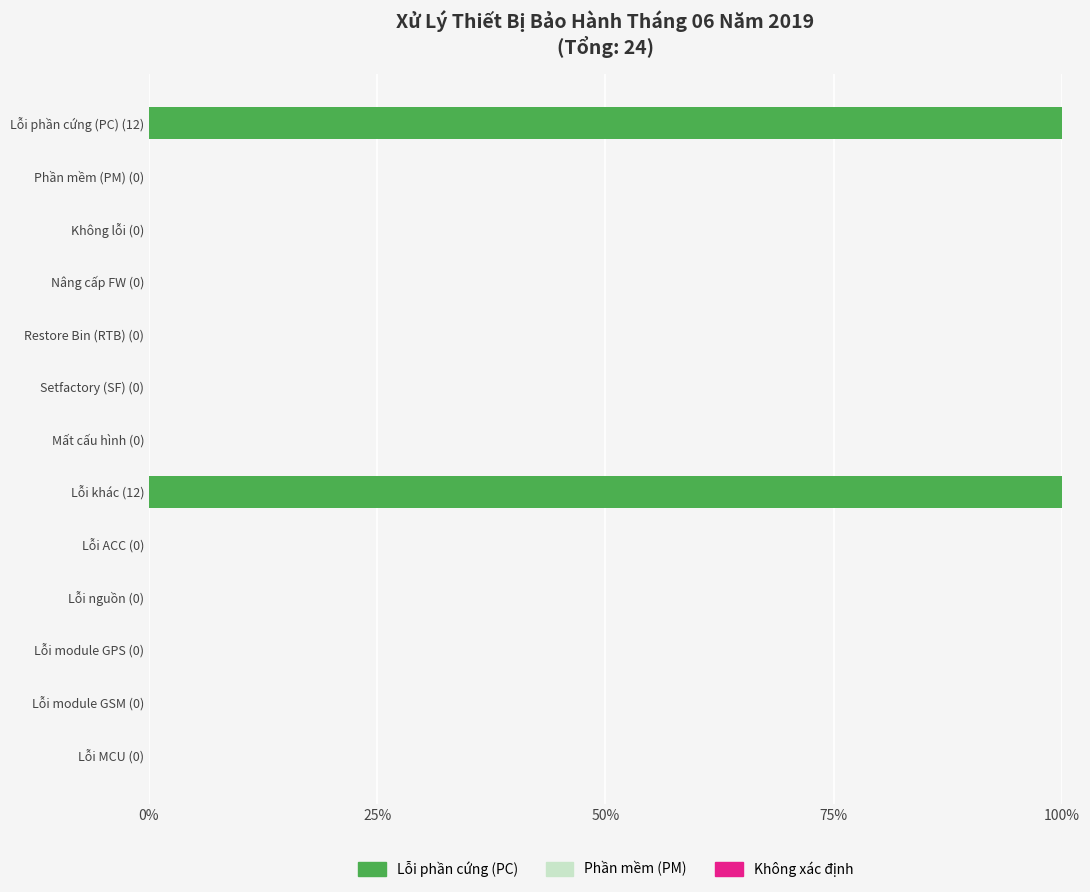

How many data points does each series have?

13